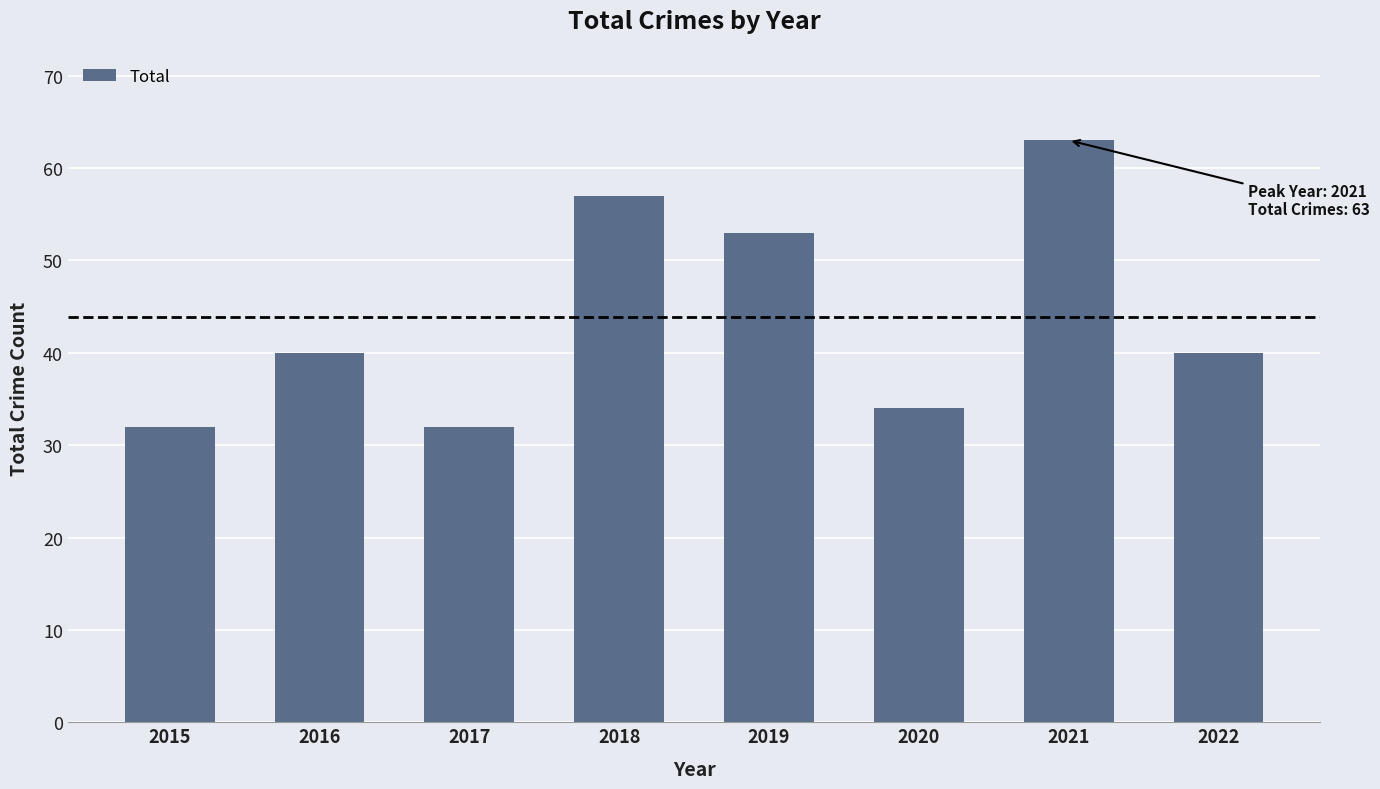

What is the greatest value displayed?

63